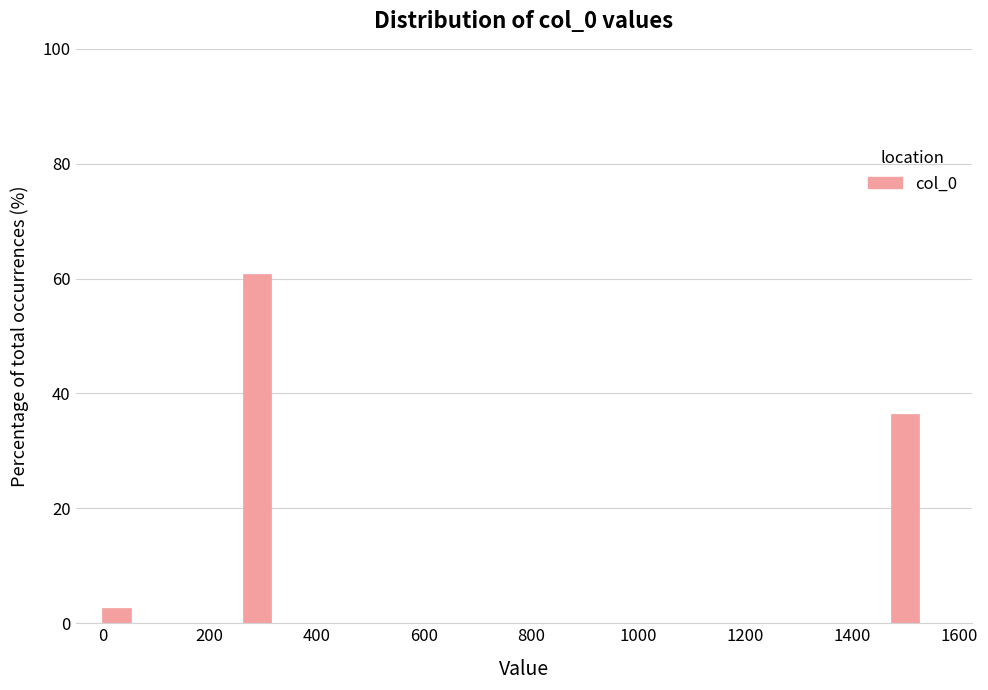

Read against the x-axis, roughly where is the centre of the tallest bar?

280